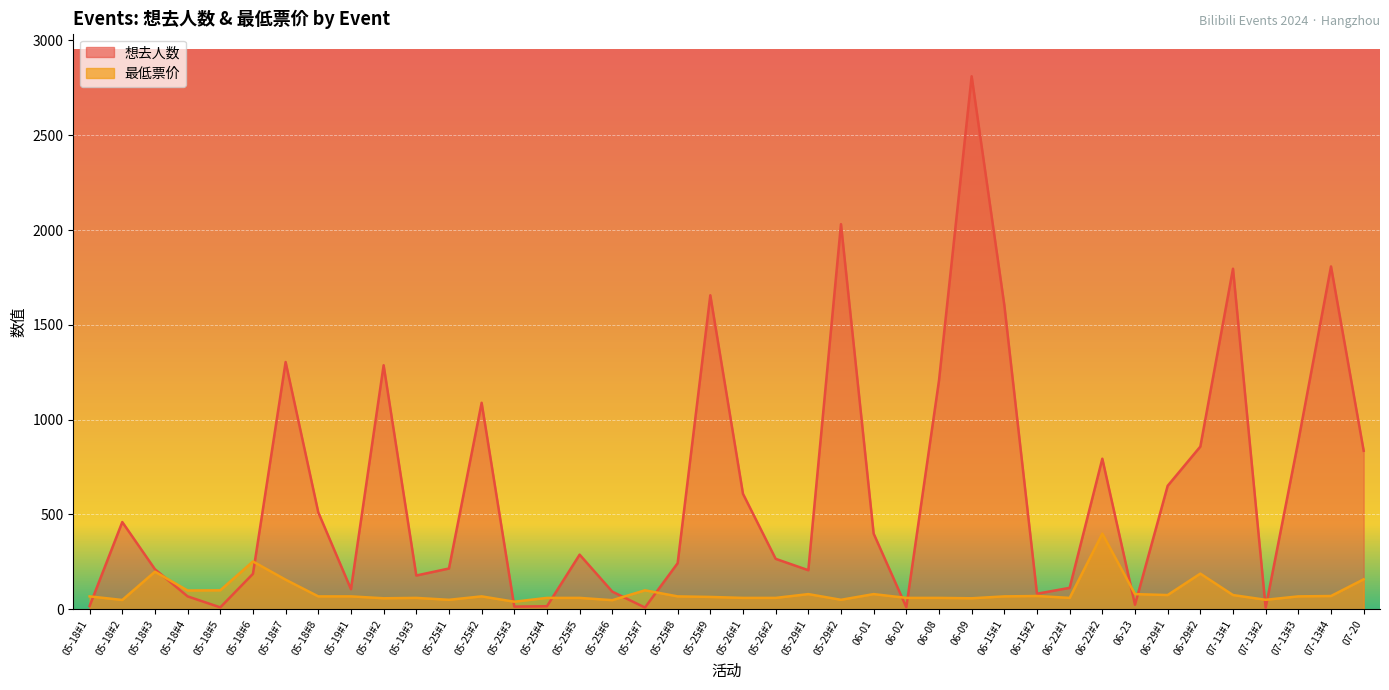

Where is 最低票价 nearest to the value 219?

05-18#3